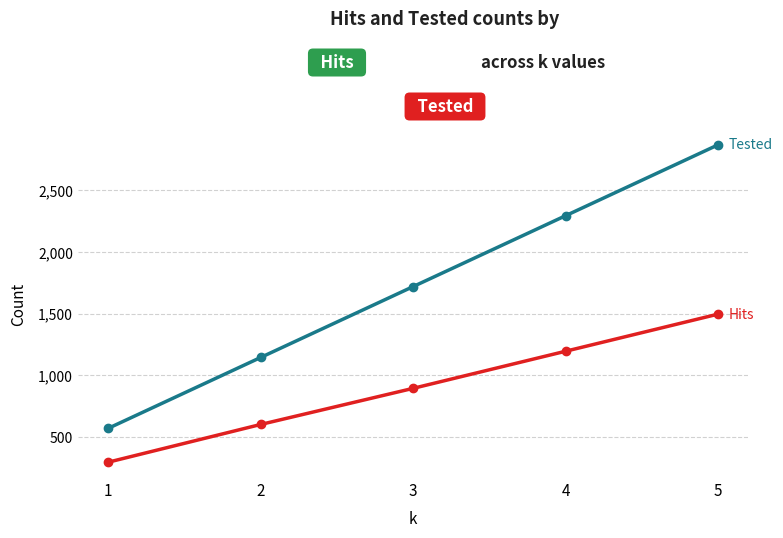

Reading left to right, what are all the values shown in this chart?

Hits: 1=299	2=604	3=896	4=1196	5=1496
Tested: 1=573	2=1146	3=1719	4=2292	5=2865